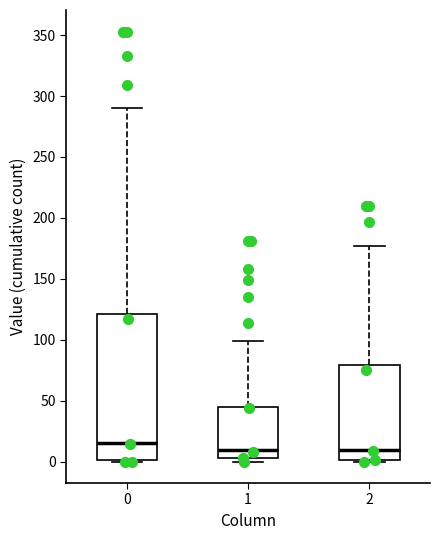

Reading left to right, transcribe this box plot: for each box, give where its median line is, the range the box spans, and where its two whiskers end, as read against the y-axis. The values are not printed on the chart, so give them approximately, as read against the axis.

0: median 15, box 0 to 120, whiskers 0 to 290
1: median 10, box 5 to 45, whiskers 0 to 100
2: median 10, box 0 to 80, whiskers 0 to 175